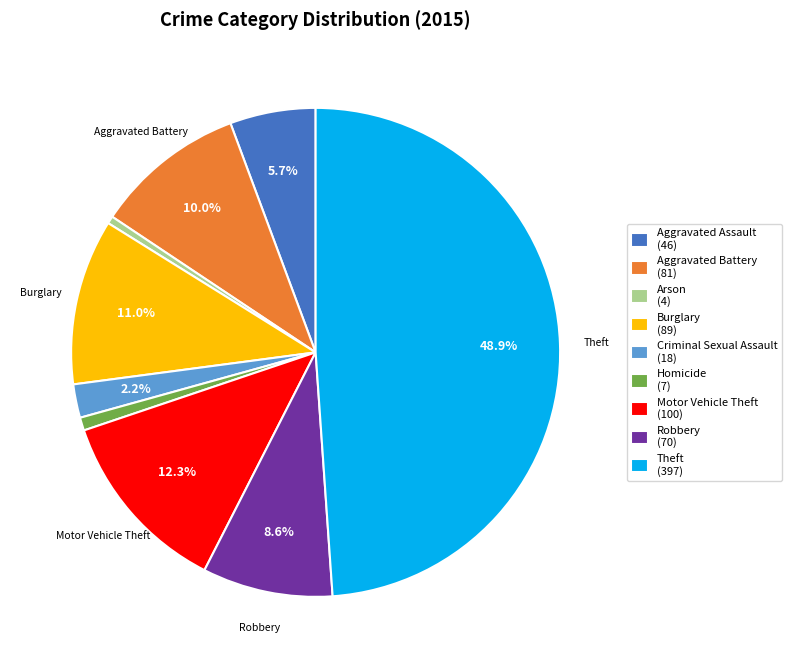

Does Robbery (70) represent more than half of the total?

No